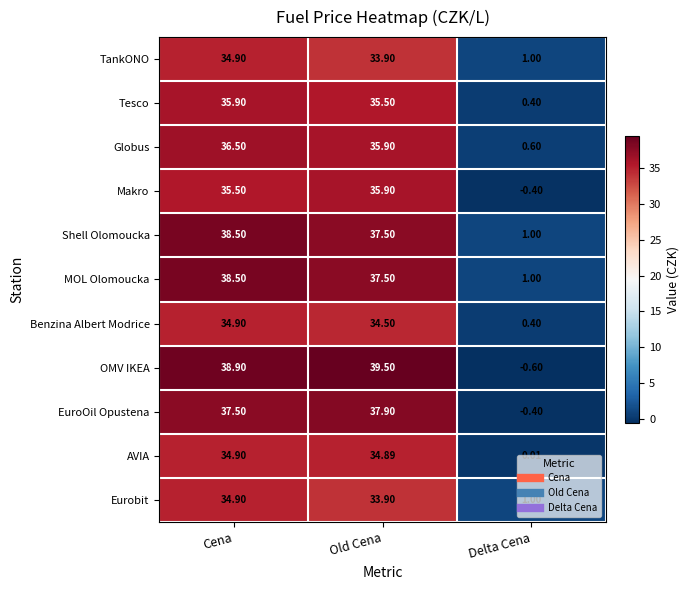

At which category is the sum across all series the highest?

Cena